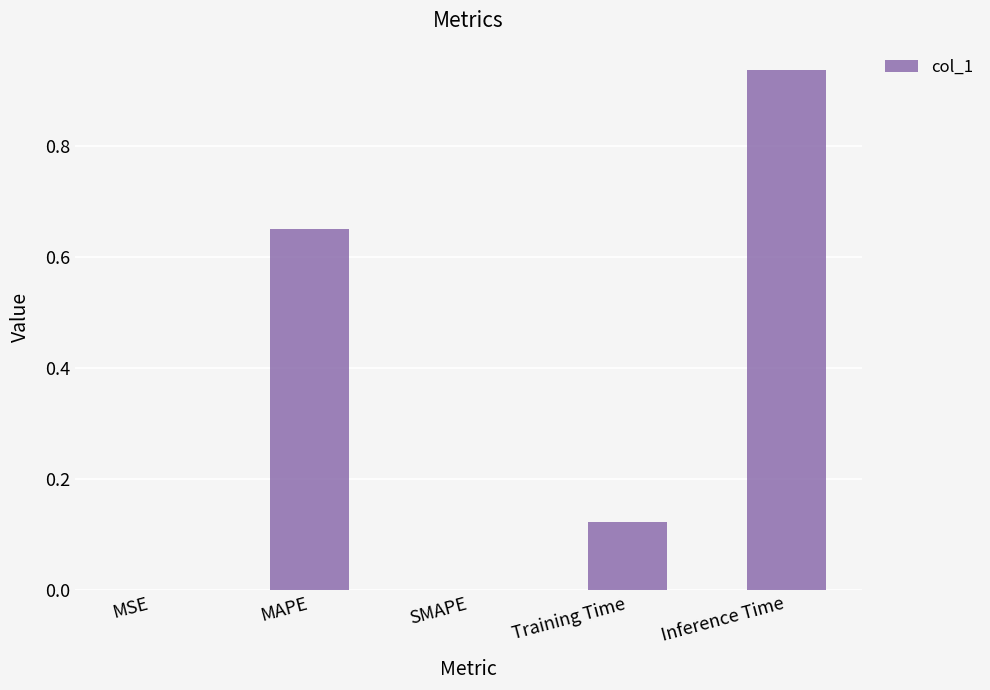

How many categories are shown in the chart?

5